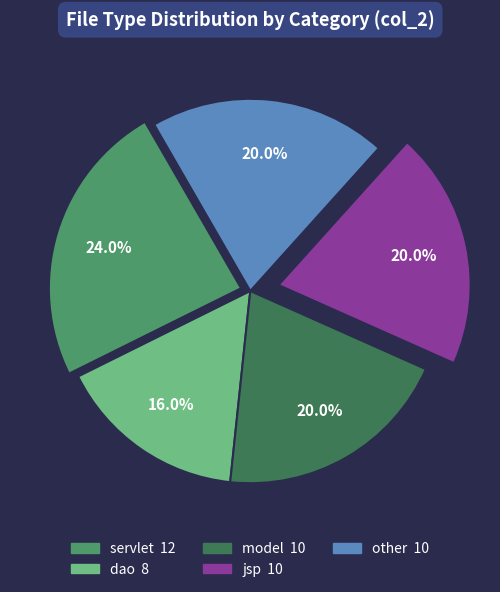

Is it true that model is 32% of the pie?

False